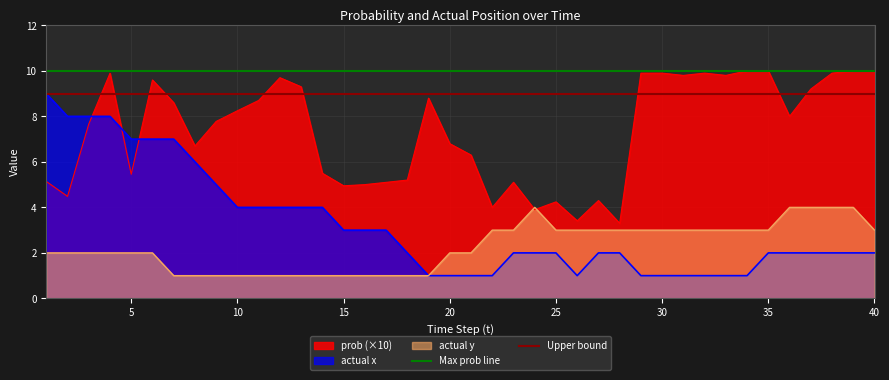

What is the minimum value for actual y?

1.0